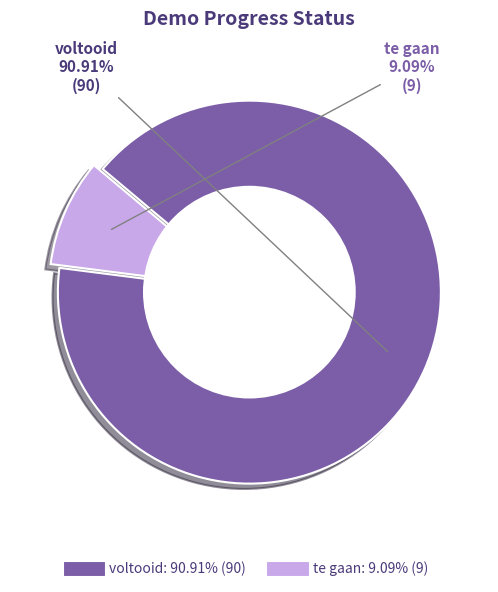

What is the ratio of the value at voltooid to the value at te gaan?

10.0